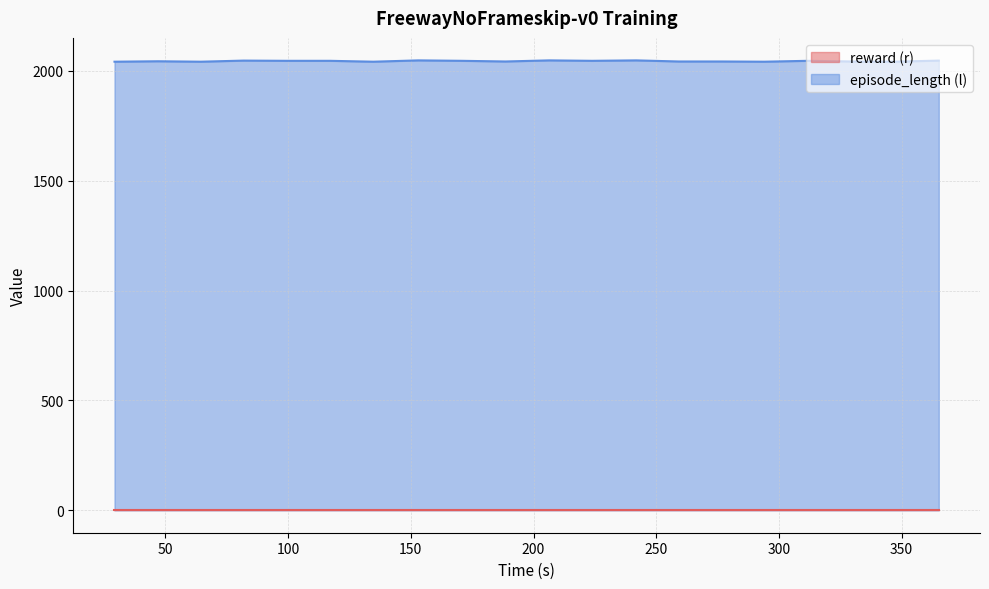

What is the maximum value shown in the chart?

2048